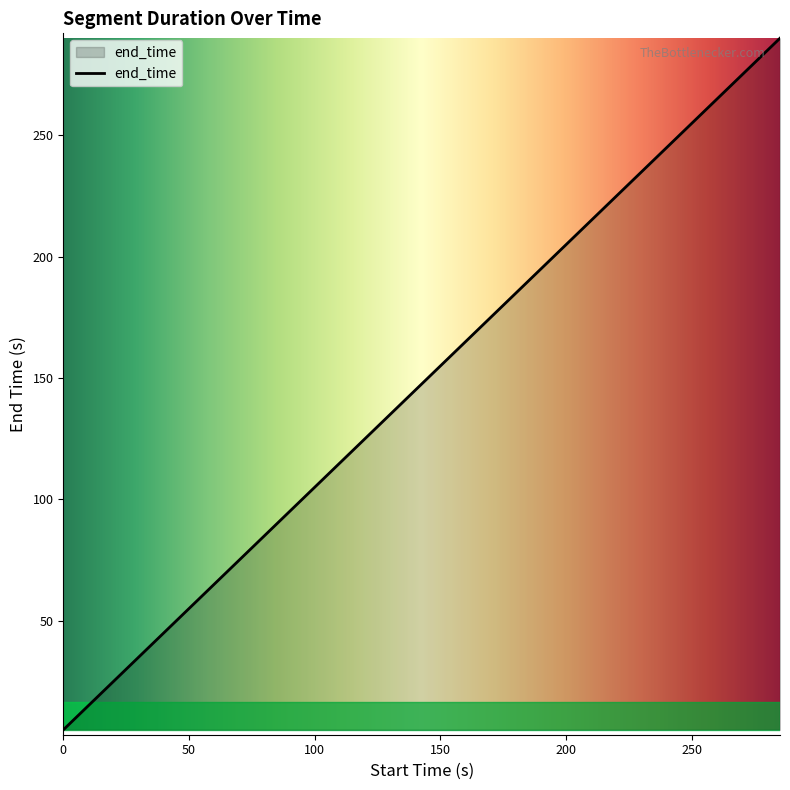

What is the greatest value displayed?

290